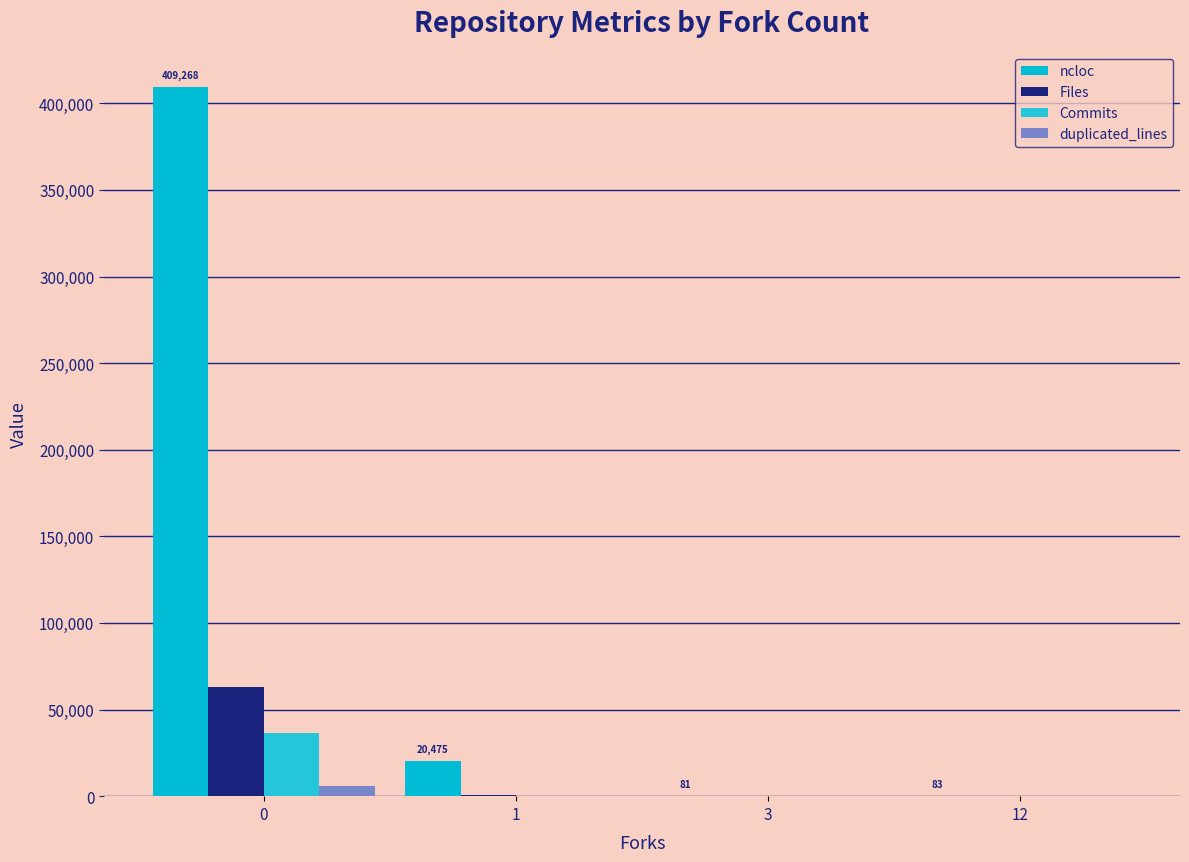

What is the value of the Commits bar at the 1st from the left?

36561